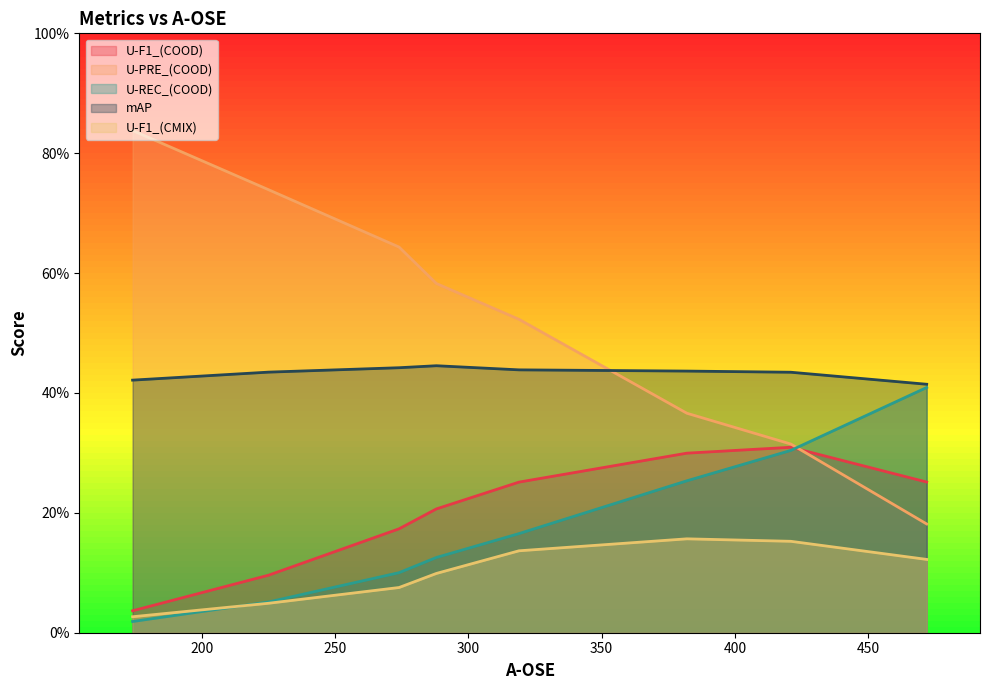

Rank the series at 174 from highest to lowest value.

U-PRE_(COOD), mAP, U-F1_(COOD), U-F1_(CMIX), U-REC_(COOD)